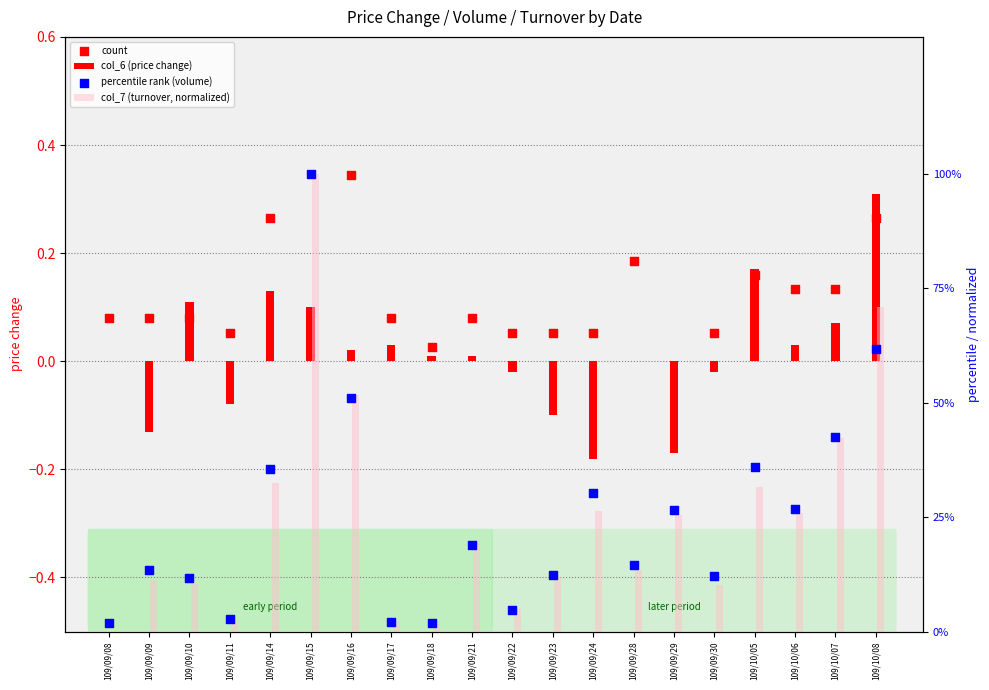

Which series contains the lowest Y value?

col_6 (price change)